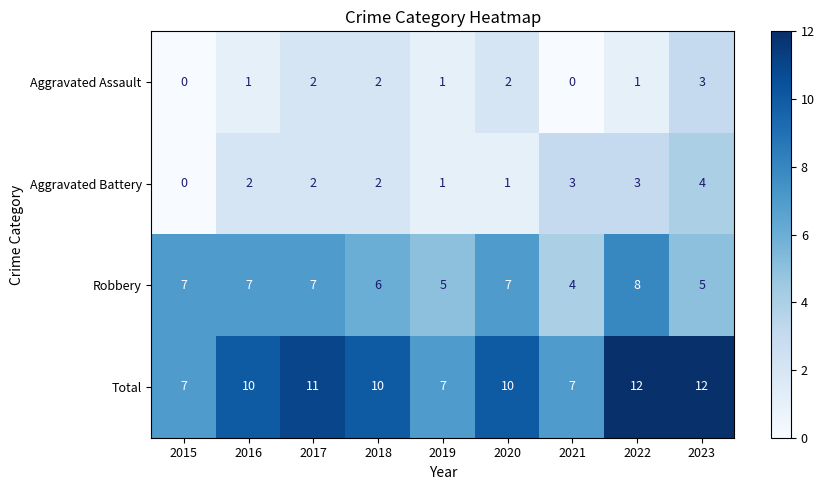

What is the total value across all series at 2021?

14